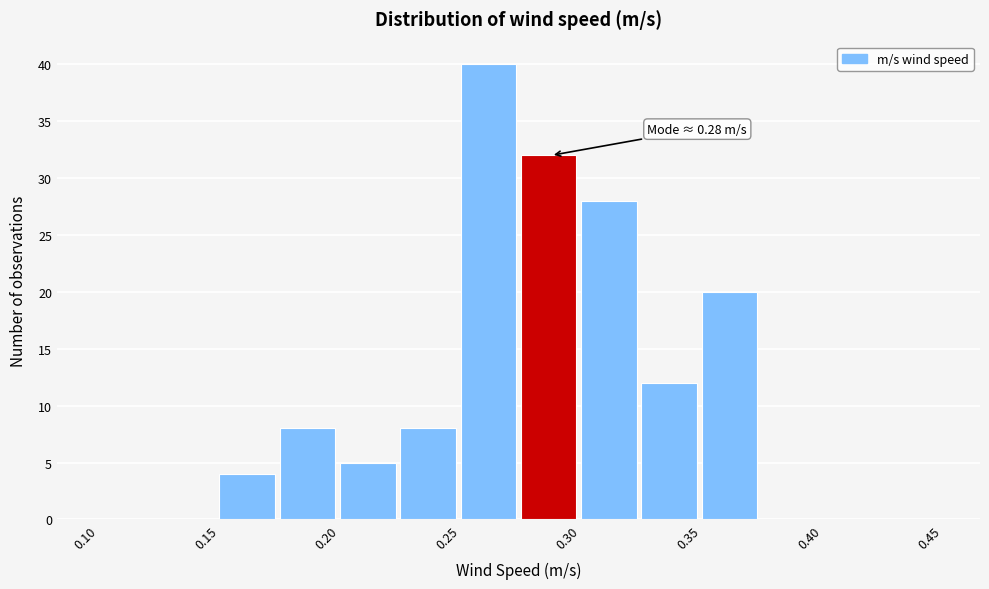

Over which range of the x-axis is the bar tallest?

0.250 to 0.275